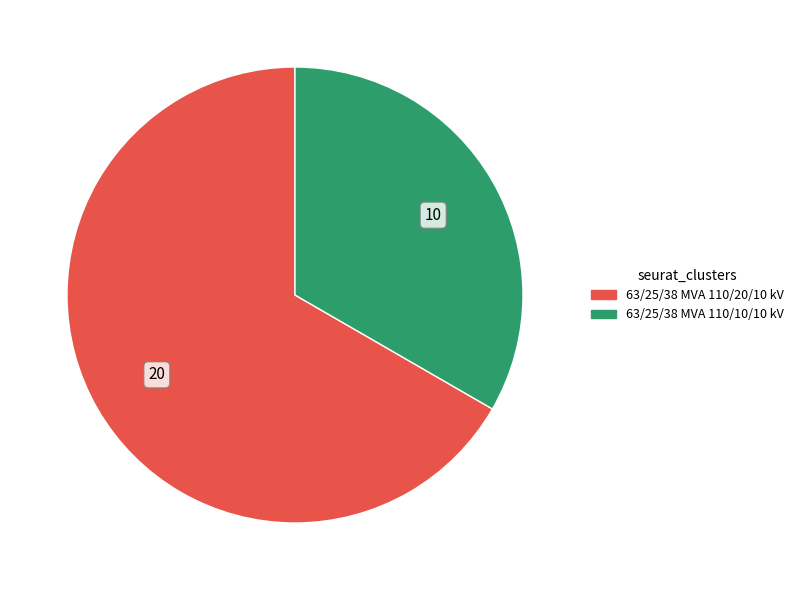

Is 63/25/38 MVA 110/20/10 kV the majority of the pie?

Yes